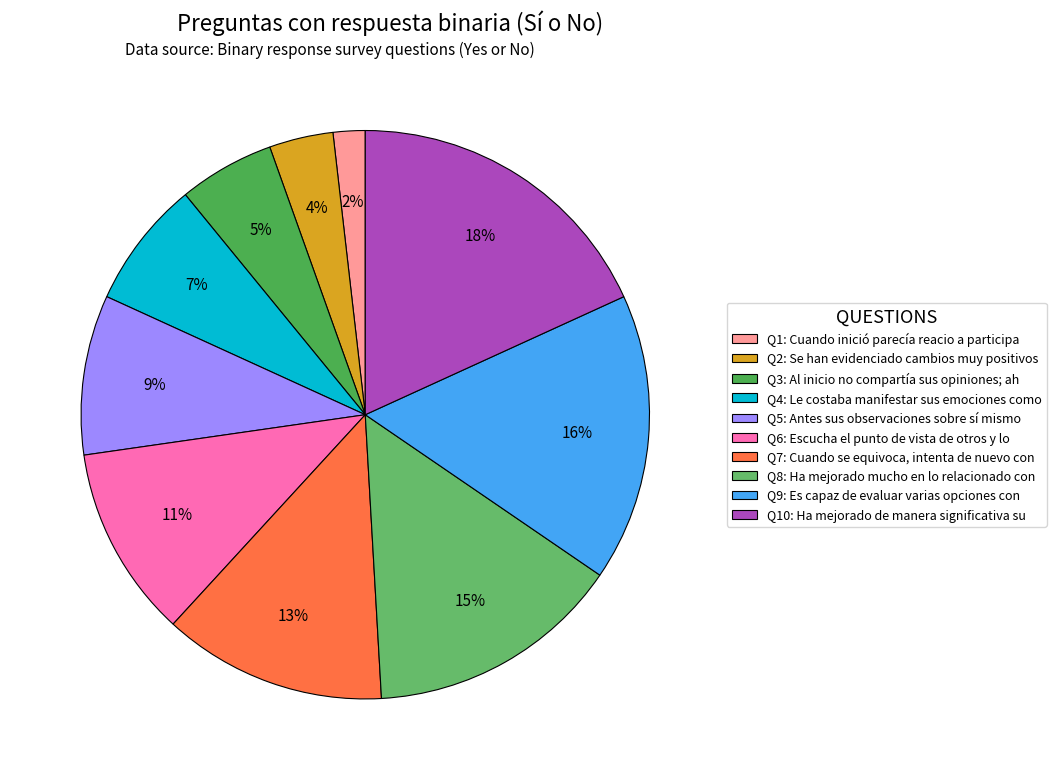

Is there any slice that represents more than half of the pie?

No